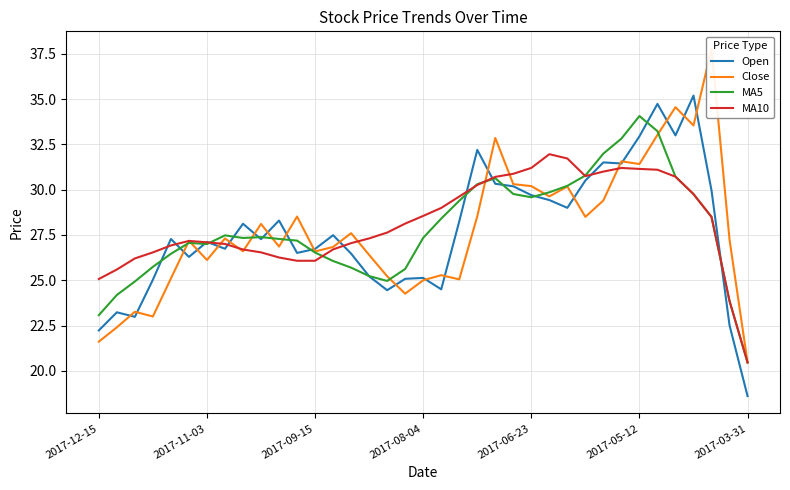

What is the lowest value of the MA5 series?

20.5